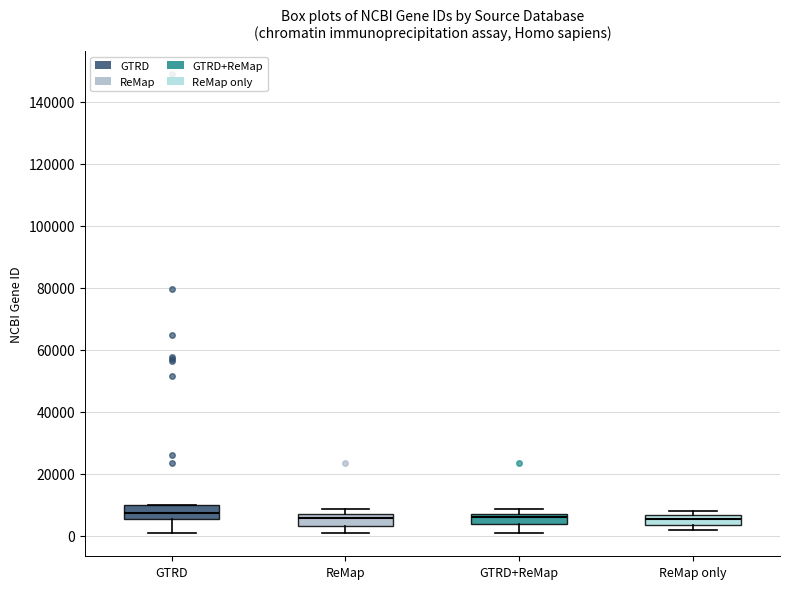

Where does the lower whisker of the box for GTRD+ReMap end on the y-axis? The values are not printed on the chart, so give them approximately, as read against the axis.

0